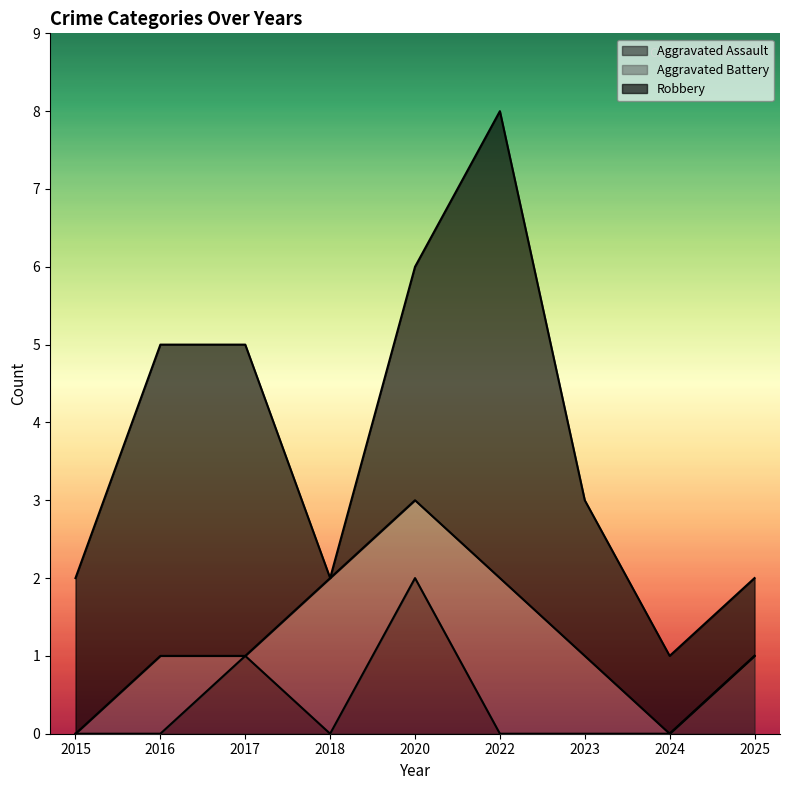

At which label does Aggravated Assault reach its peak?

2020